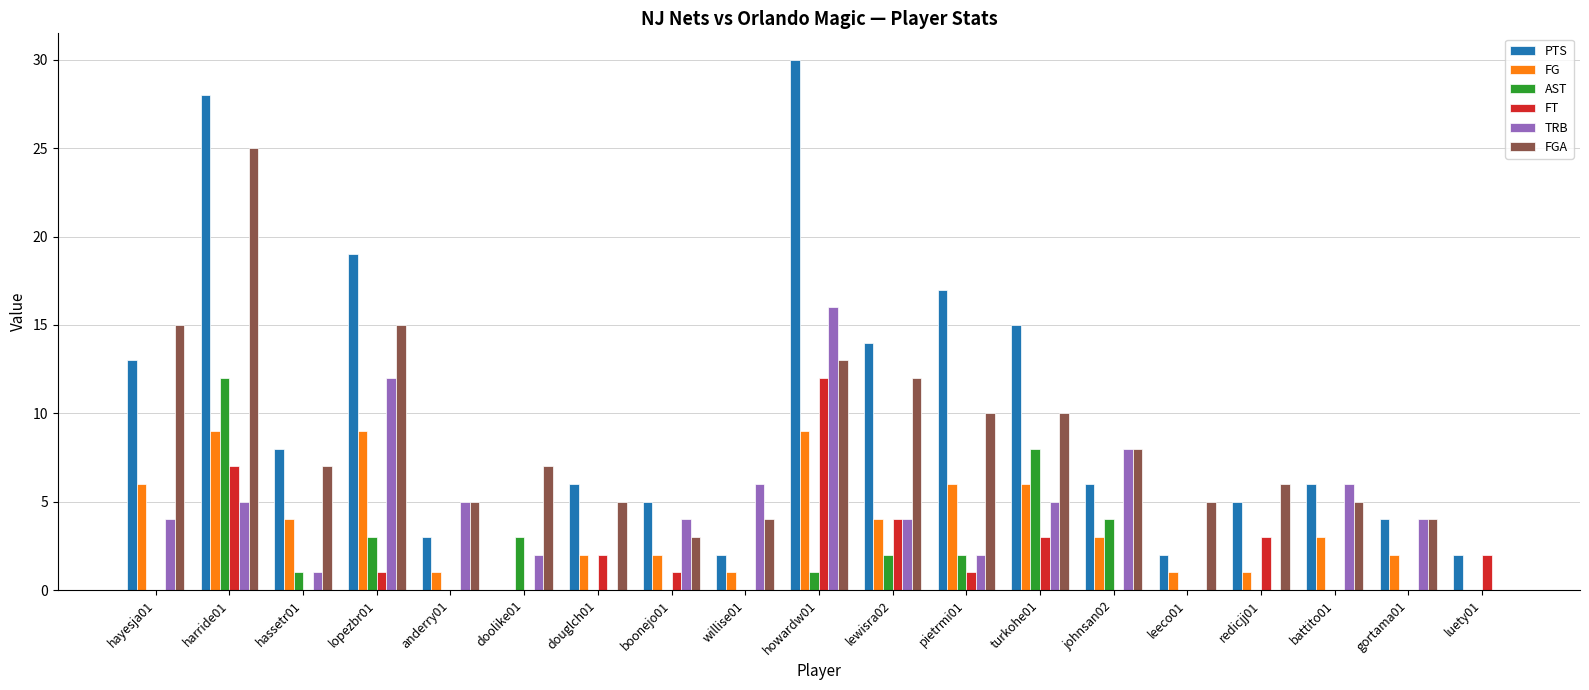

Reading left to right, extract all data points from this chart.

PTS: hayesja01=13	harride01=28	hassetr01=8	lopezbr01=19	anderry01=3	doolike01=0	douglch01=6	boonejo01=5	willise01=2	howardw01=30	lewisra02=14	pietrmi01=17	turkohe01=15	johnsan02=6	leeco01=2	redicjj01=5	battito01=6	gortama01=4	luety01=2
FG: hayesja01=6	harride01=9	hassetr01=4	lopezbr01=9	anderry01=1	doolike01=0	douglch01=2	boonejo01=2	willise01=1	howardw01=9	lewisra02=4	pietrmi01=6	turkohe01=6	johnsan02=3	leeco01=1	redicjj01=1	battito01=3	gortama01=2	luety01=0
AST: hayesja01=0	harride01=12	hassetr01=1	lopezbr01=3	anderry01=0	doolike01=3	douglch01=0	boonejo01=0	willise01=0	howardw01=1	lewisra02=2	pietrmi01=2	turkohe01=8	johnsan02=4	leeco01=0	redicjj01=0	battito01=0	gortama01=0	luety01=0
FT: hayesja01=0	harride01=7	hassetr01=0	lopezbr01=1	anderry01=0	doolike01=0	douglch01=2	boonejo01=1	willise01=0	howardw01=12	lewisra02=4	pietrmi01=1	turkohe01=3	johnsan02=0	leeco01=0	redicjj01=3	battito01=0	gortama01=0	luety01=2
TRB: hayesja01=4	harride01=5	hassetr01=1	lopezbr01=12	anderry01=5	doolike01=2	douglch01=0	boonejo01=4	willise01=6	howardw01=16	lewisra02=4	pietrmi01=2	turkohe01=5	johnsan02=8	leeco01=0	redicjj01=0	battito01=6	gortama01=4	luety01=0
FGA: hayesja01=15	harride01=25	hassetr01=7	lopezbr01=15	anderry01=5	doolike01=7	douglch01=5	boonejo01=3	willise01=4	howardw01=13	lewisra02=12	pietrmi01=10	turkohe01=10	johnsan02=8	leeco01=5	redicjj01=6	battito01=5	gortama01=4	luety01=0